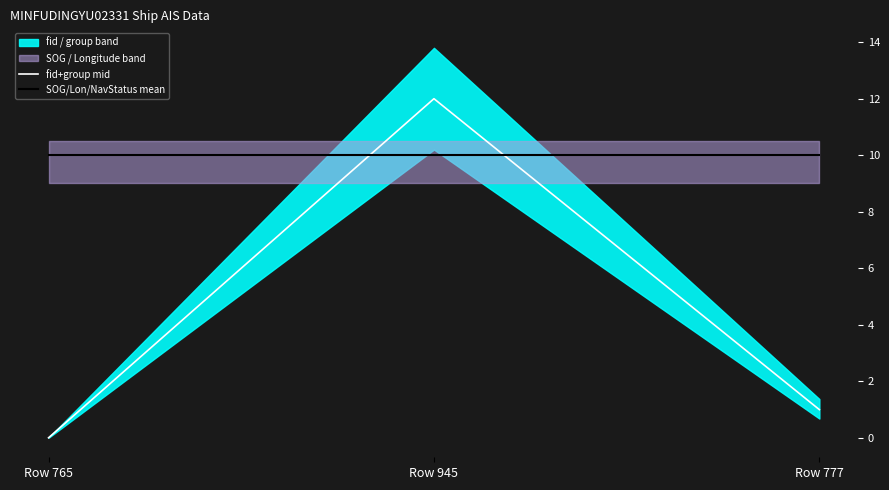

True or false: SOG/Lon/NavStatus mean has a value of 2.5 at Row 945.

False